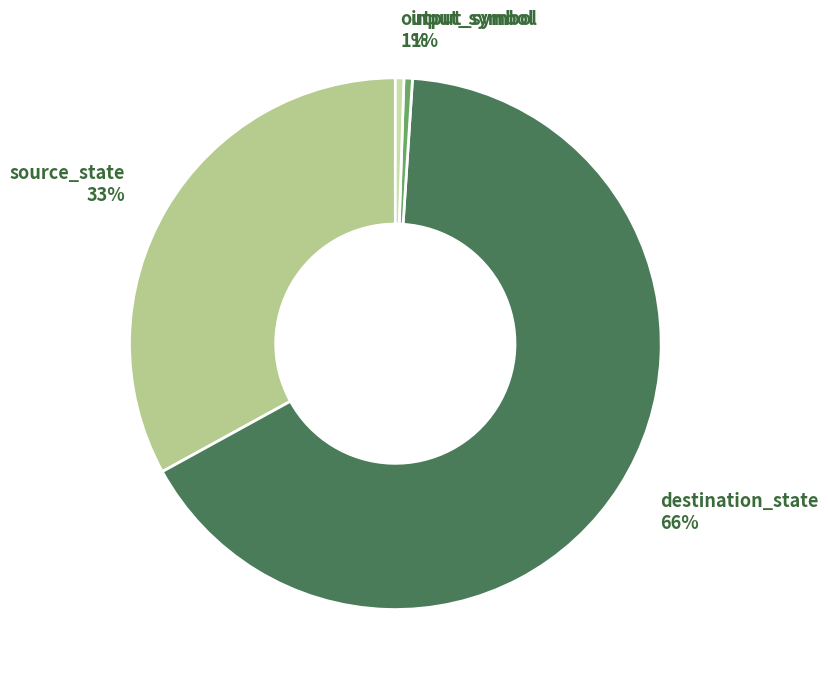

Between source_state and destination_state, which is larger?

destination_state